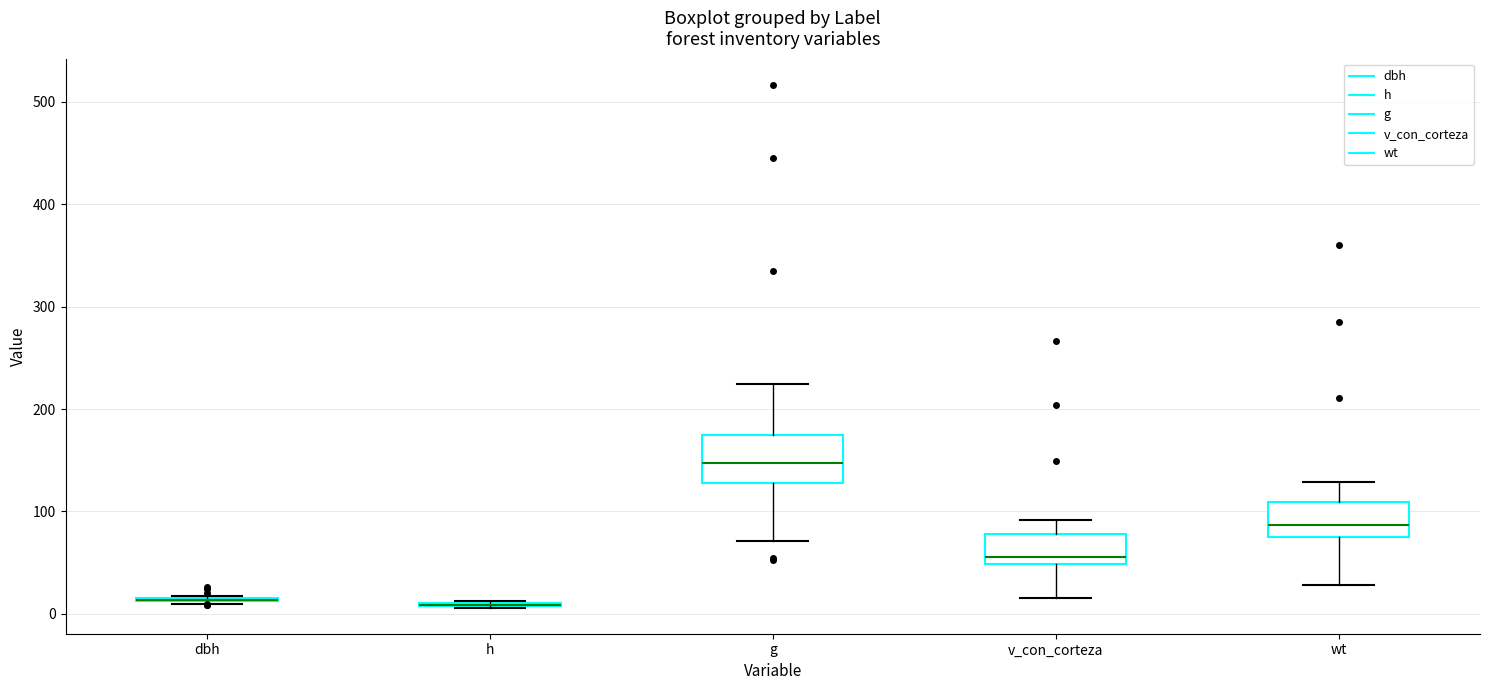

Reading left to right, read every box against the y-axis: the position of its median line, the range the box covers, and the ends of its whiskers. The values are not printed on the chart, so give them approximately, as read against the axis.

dbh: box collapsed to a line at 10, whiskers 10 to 20
h: box collapsed to a line at 10, whiskers 10 to 10
g: median 150, box 130 to 170, whiskers 70 to 220
v_con_corteza: median 60, box 50 to 80, whiskers 20 to 90
wt: median 90, box 80 to 110, whiskers 30 to 130